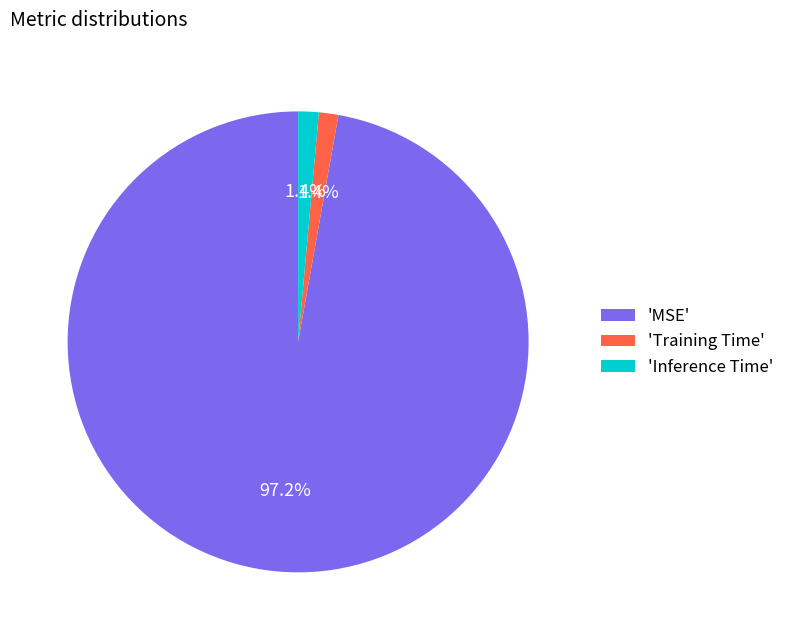

What portion of the pie excludes 'Training Time'?

98.6%